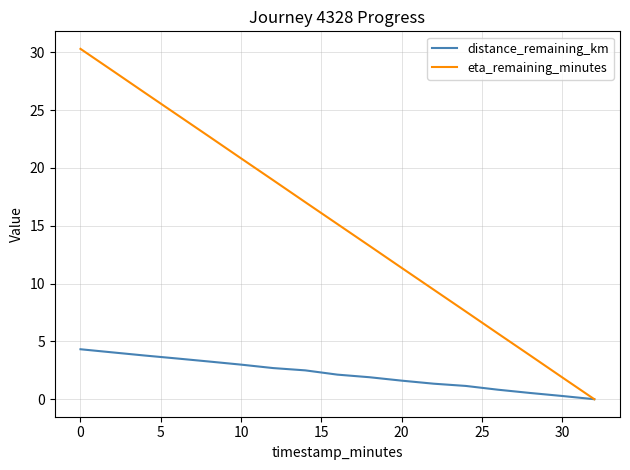

Rank the series by their average value, from lowest to highest.

distance_remaining_km, eta_remaining_minutes